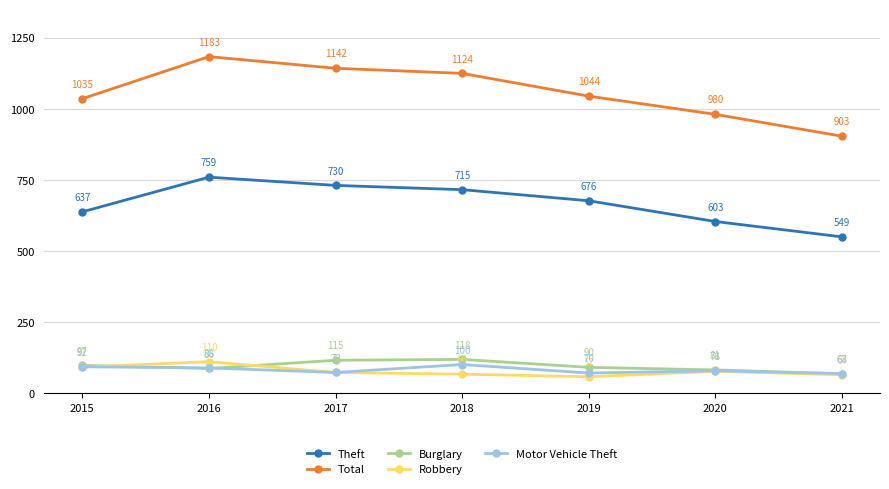

What is the value of the Burglary point at the 3rd from the left?

115